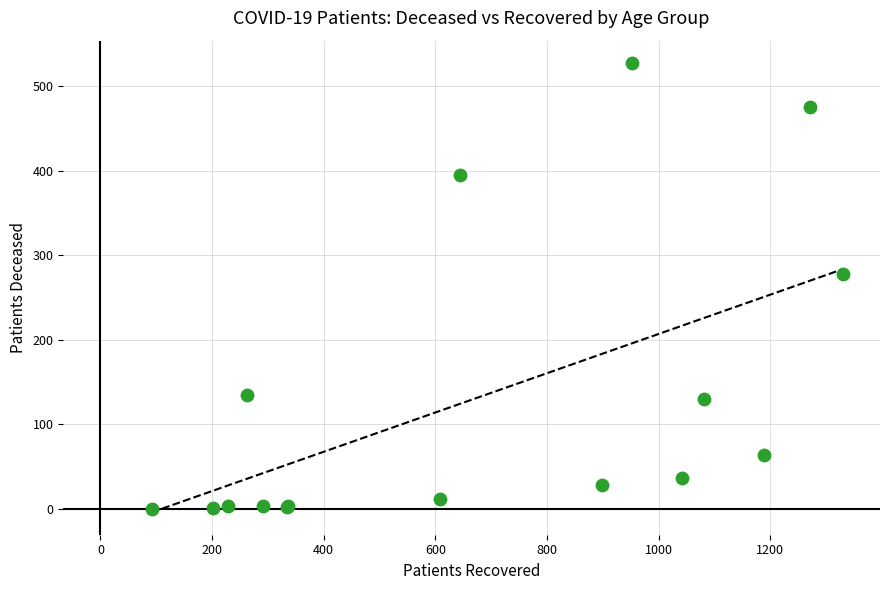

What Y value in the scatter plot is closest to 263?

278